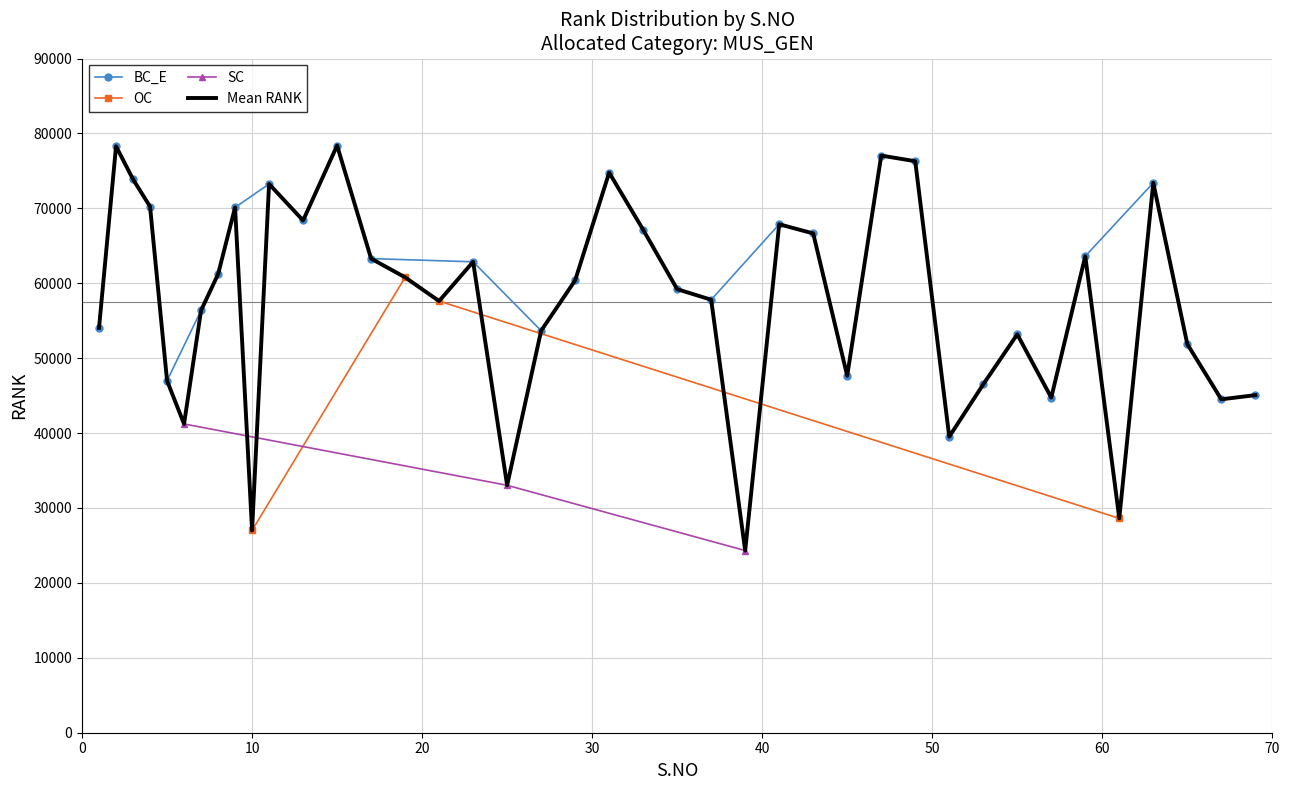

What is the highest value of the BC_E series?

78386